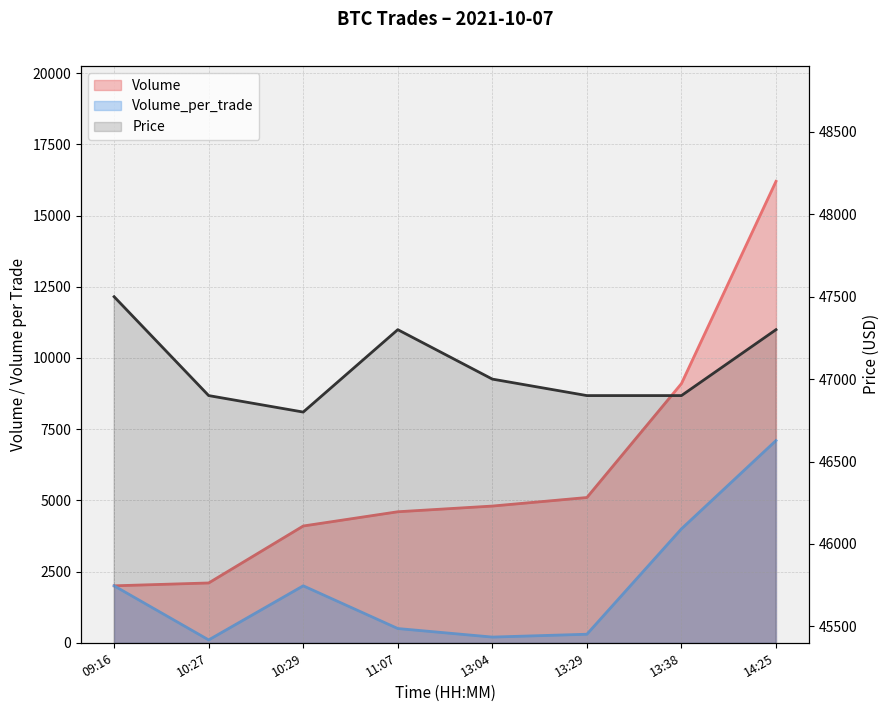

At which label is the value closest to 47150?

11:07